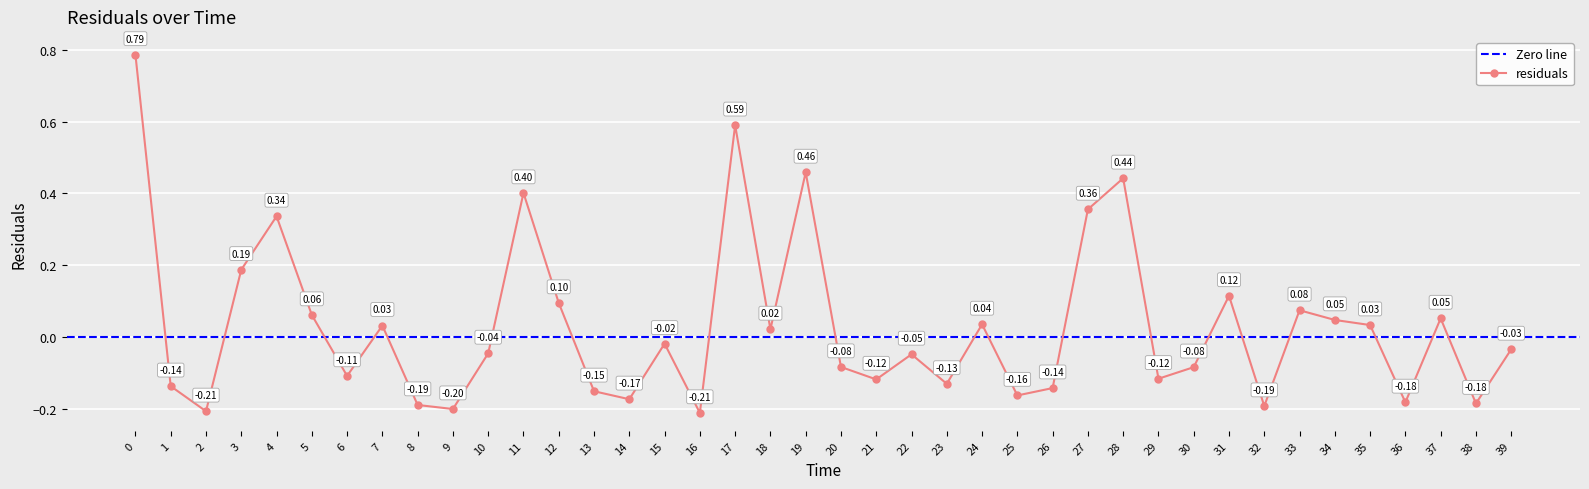

At which label is the value closest to 0?

15